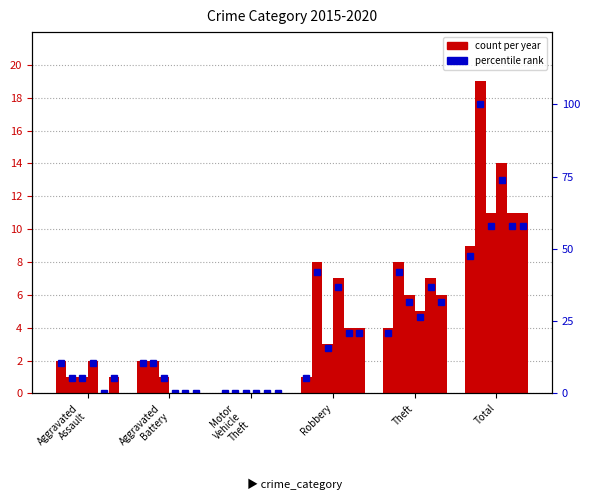

The value of 2015 pct at Robbery is 5.3. True or false?

True